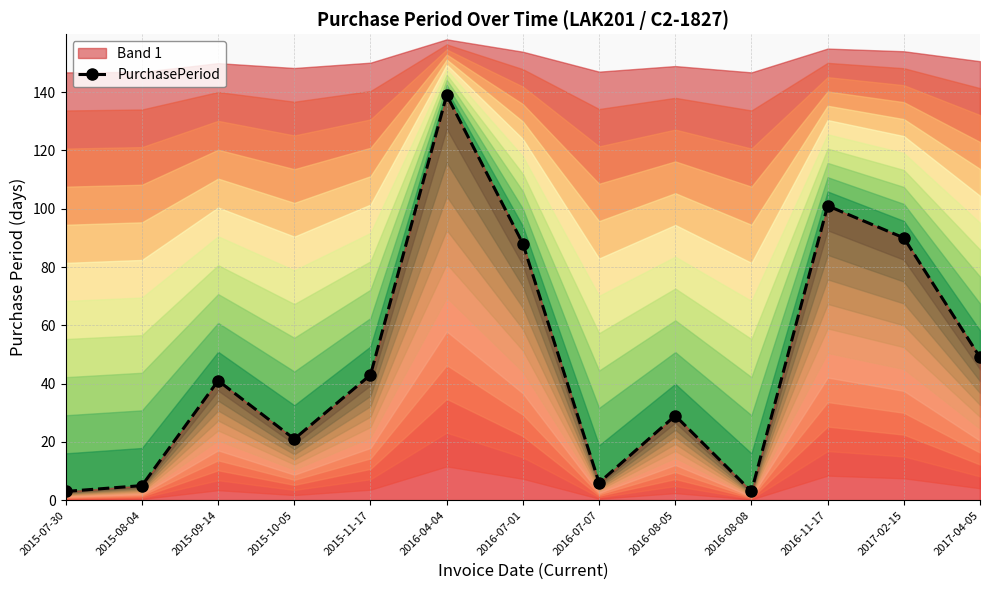

Rank the categories by value from lowest to highest.

2015-07-30, 2016-08-08, 2015-08-04, 2016-07-07, 2015-10-05, 2016-08-05, 2015-09-14, 2015-11-17, 2017-04-05, 2016-07-01, 2017-02-15, 2016-11-17, 2016-04-04